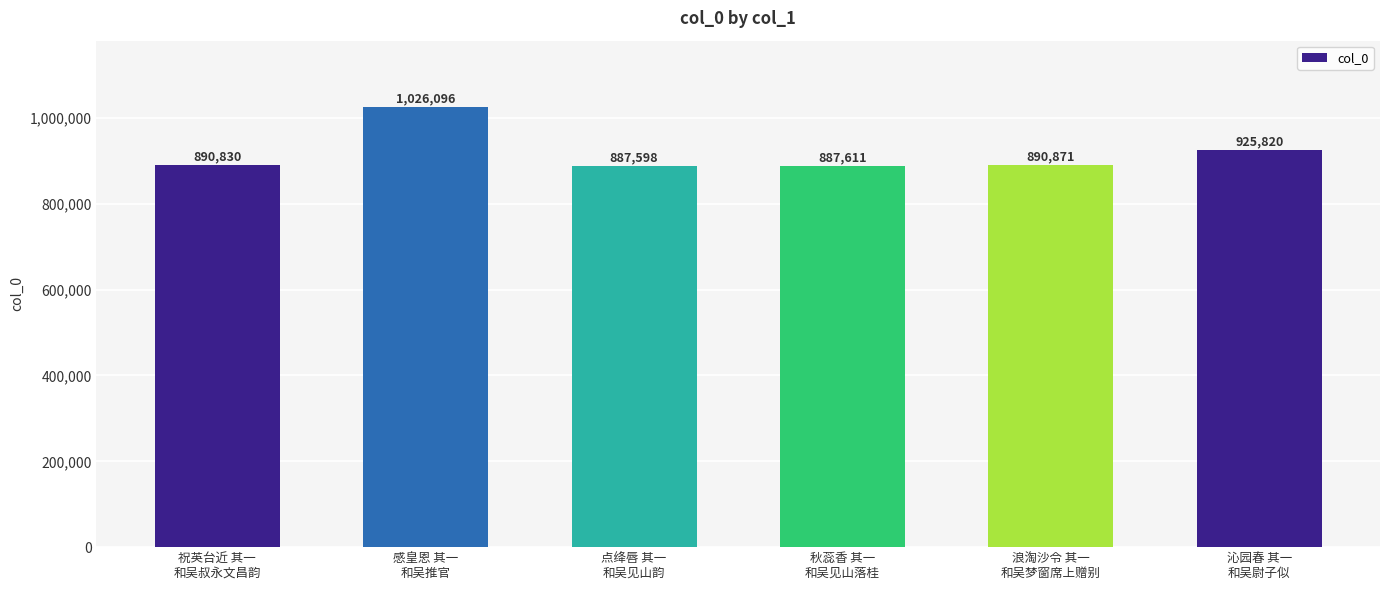

What is the difference between the second highest and minimum values?

38222